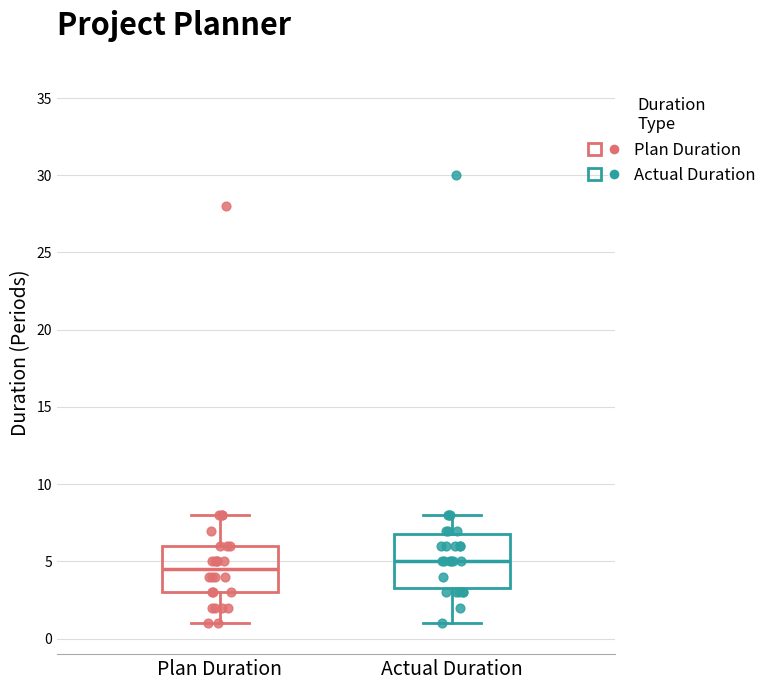

Reading left to right, transcribe this box plot: for each box, give where its median line is, the range the box spans, and where its two whiskers end, as read against the y-axis. The values are not printed on the chart, so give them approximately, as read against the axis.

Plan Duration: median 4.5, box 3.0 to 6.0, whiskers 1.0 to 8.0
Actual Duration: median 5.0, box 3.5 to 7.0, whiskers 1.0 to 8.0